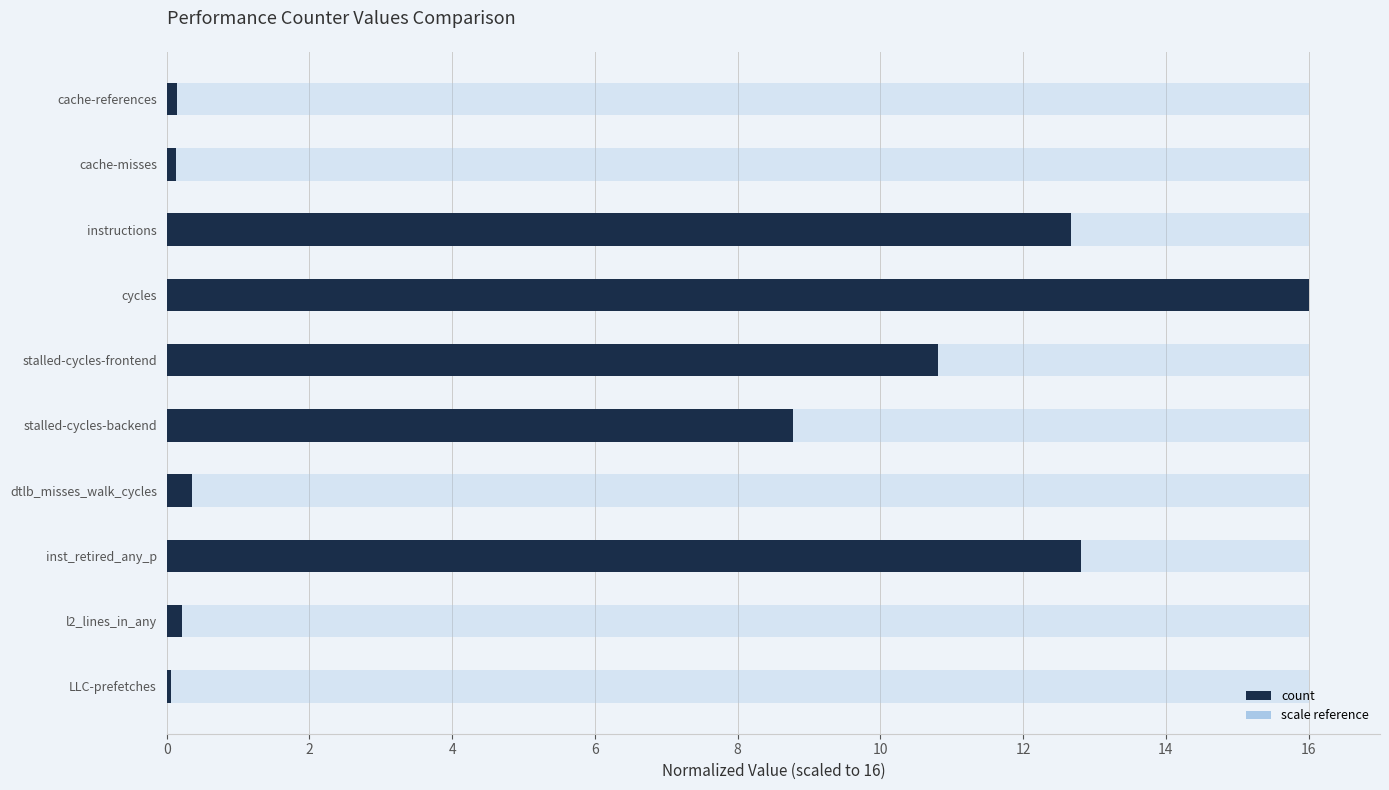

What is the greatest value displayed?

16.0